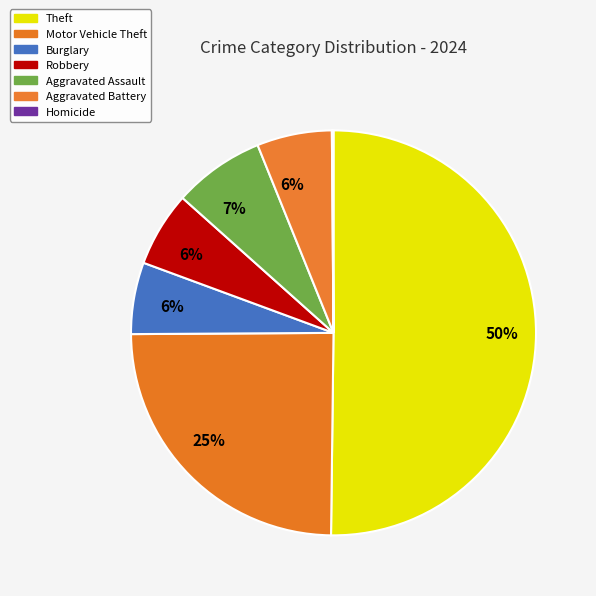

To the nearest percent, what is the average slice percentage?

14%